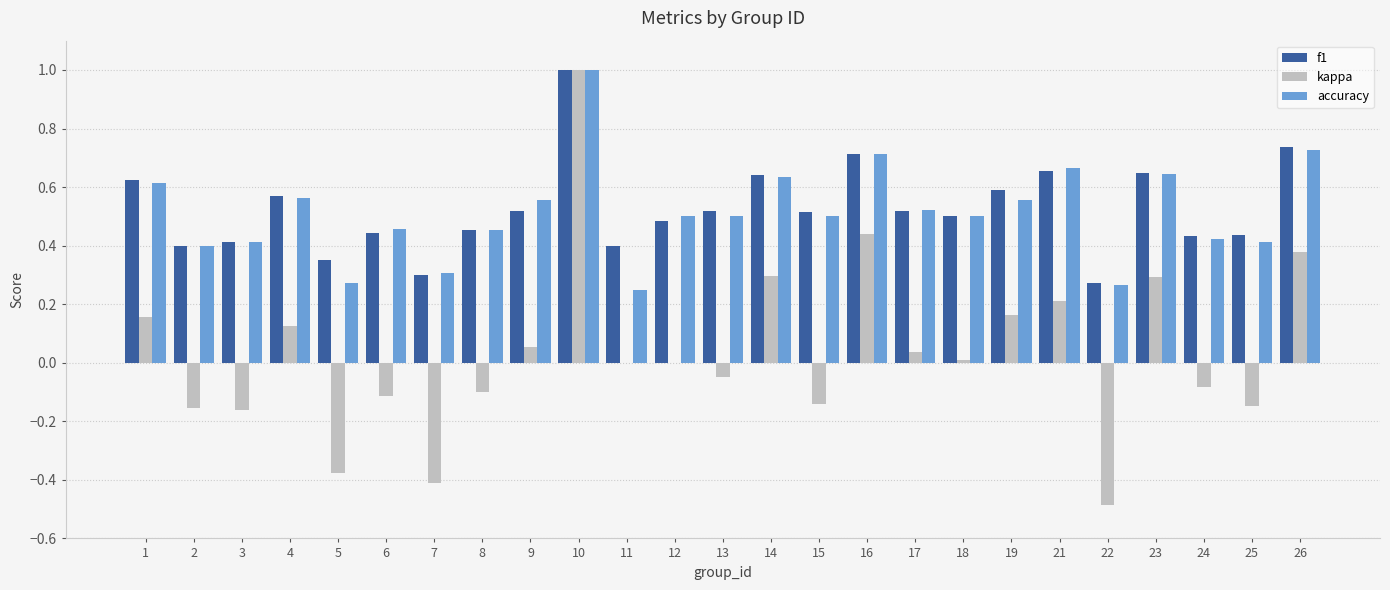

How many groups of bars are there?

25